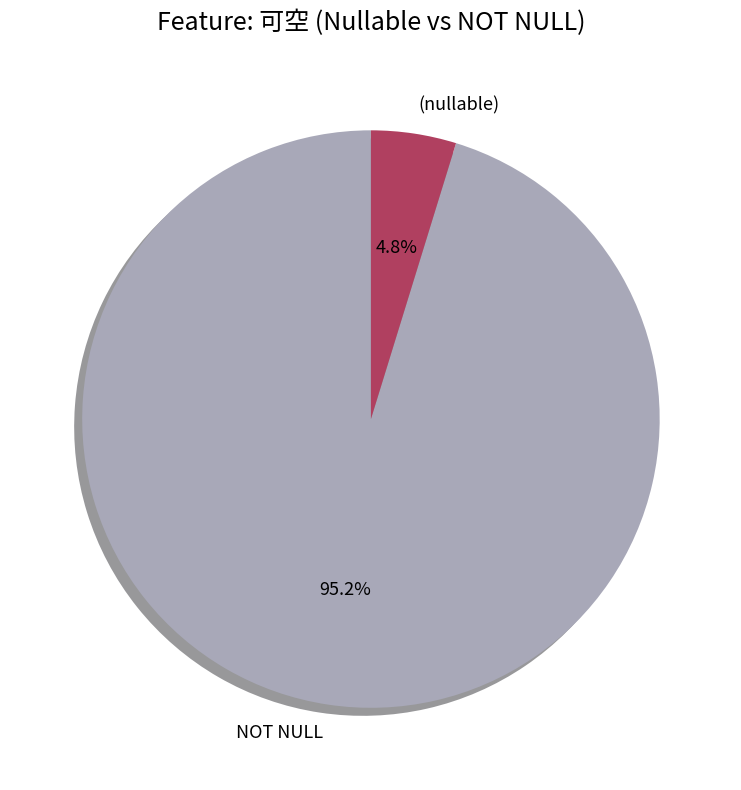

Does NOT NULL account for over 50% of the chart?

Yes